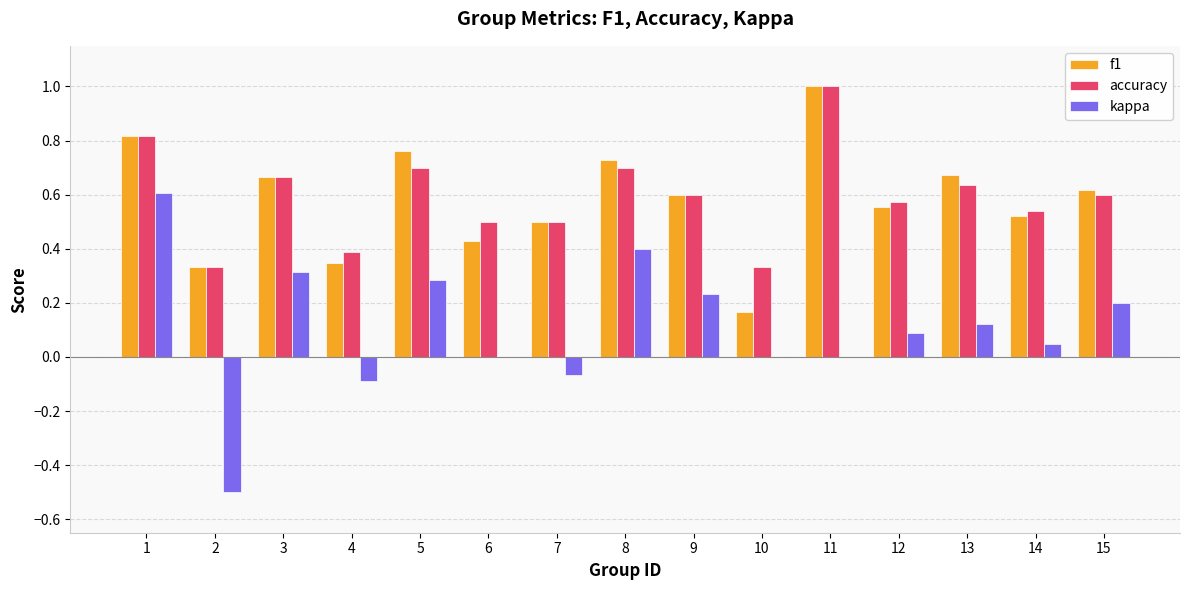

Is it true that kappa equals 0.4 at 5?

False